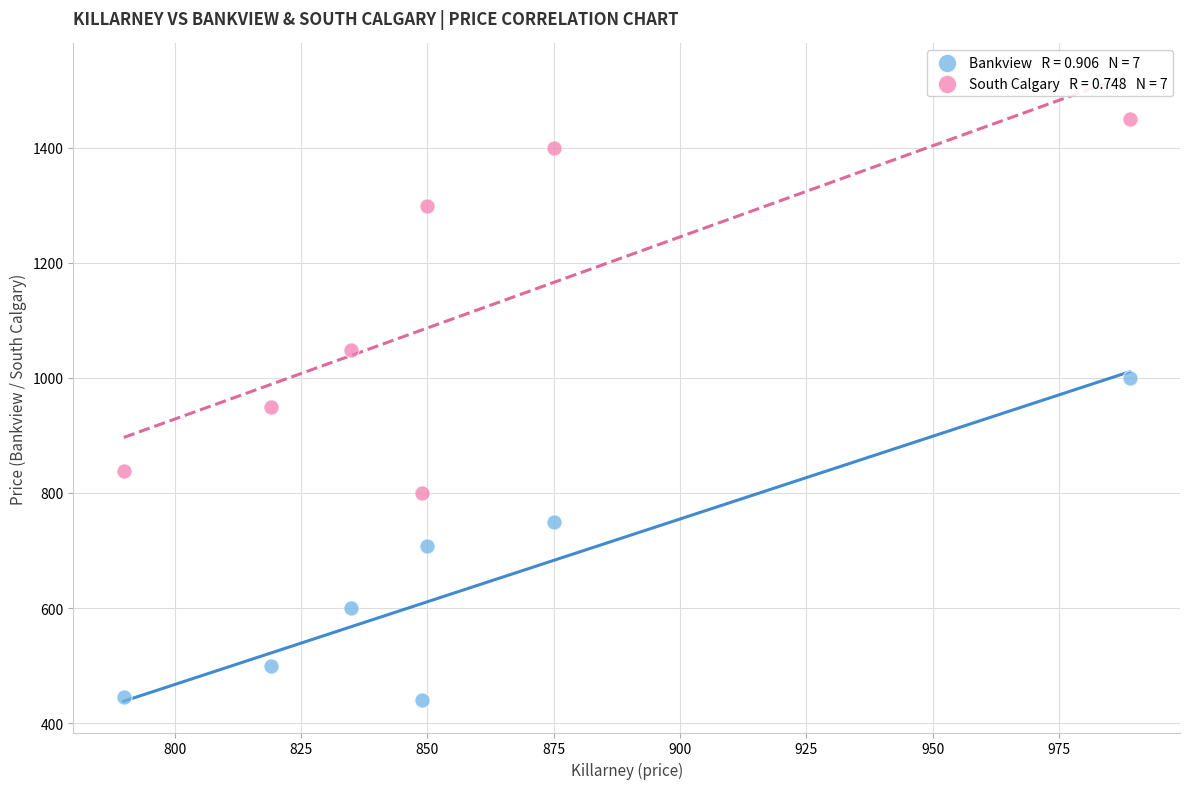

Across all data points, what is the range of X values (max minus min)?

199.1